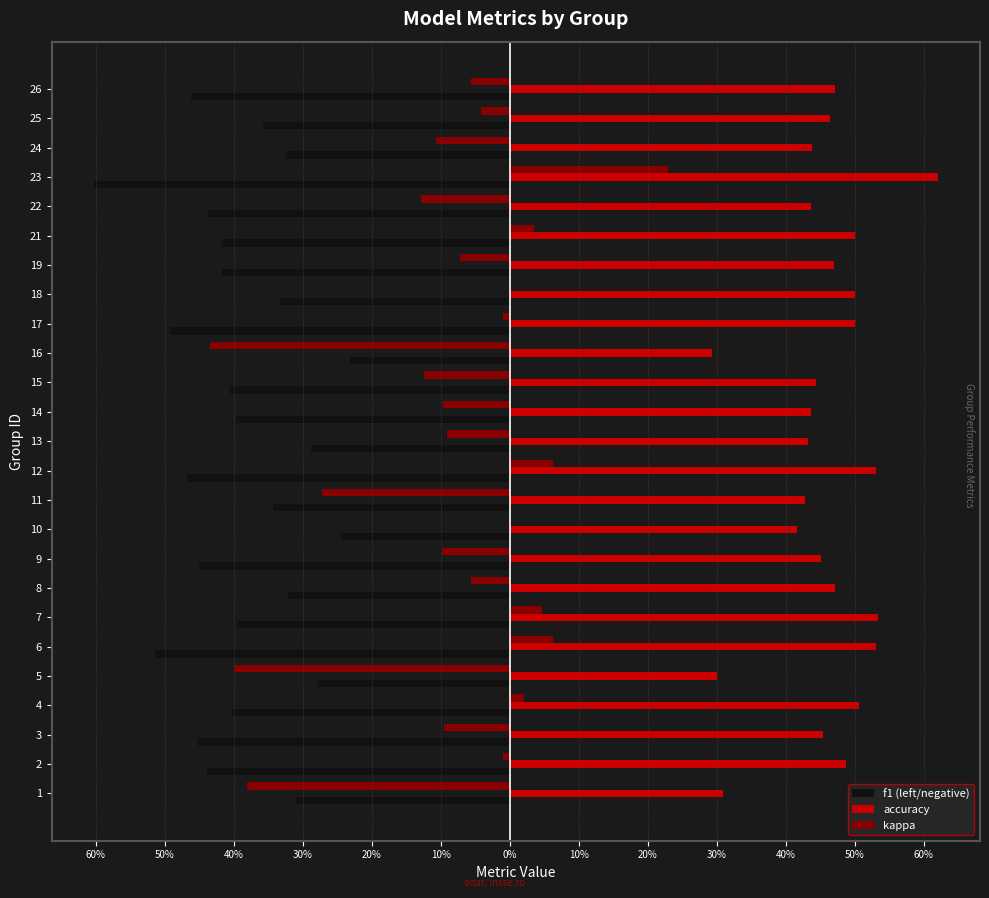

What are all the series names shown in the legend?

f1 (left/negative), accuracy, kappa